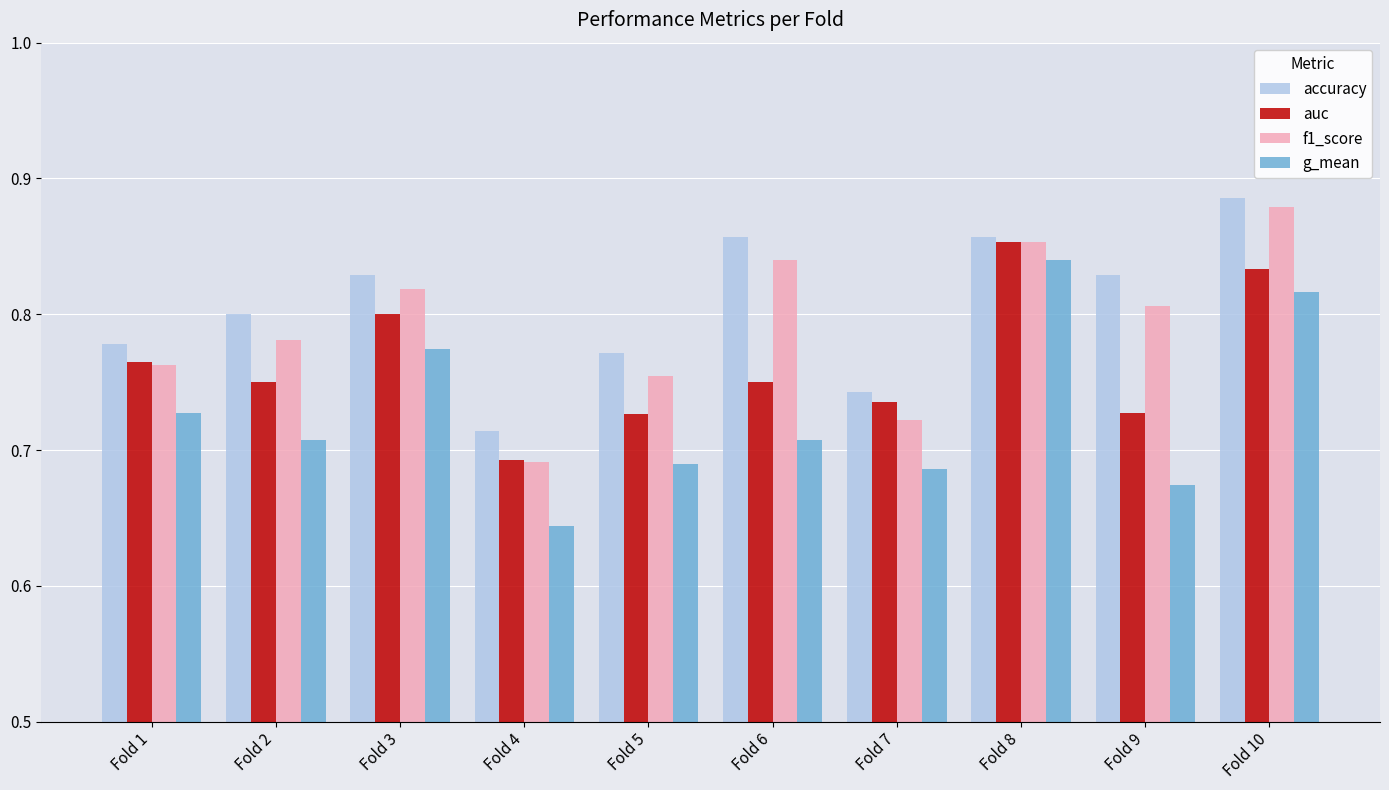

Count the accuracy values in the range 0 to 1.

10